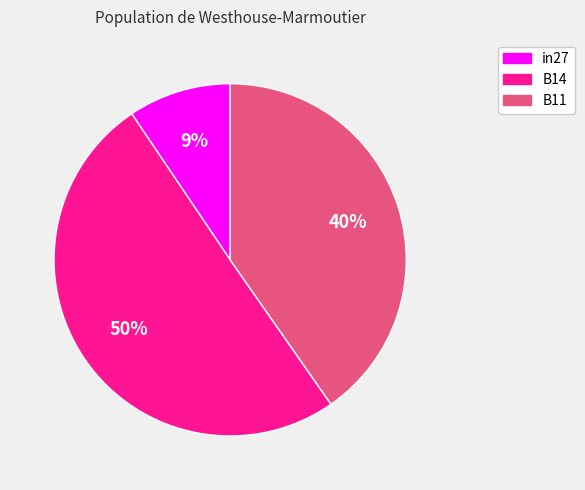

To the nearest percent, what portion does in27 represent?

9%